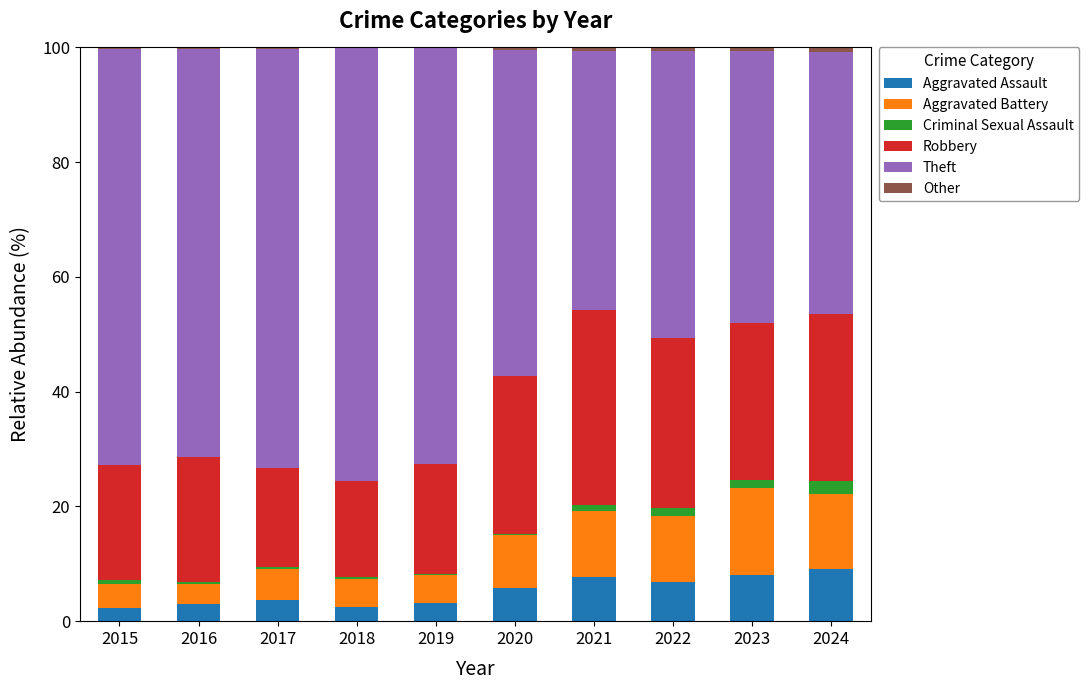

True or false: Aggravated Assault has a value of 12.4 at 2021.

False